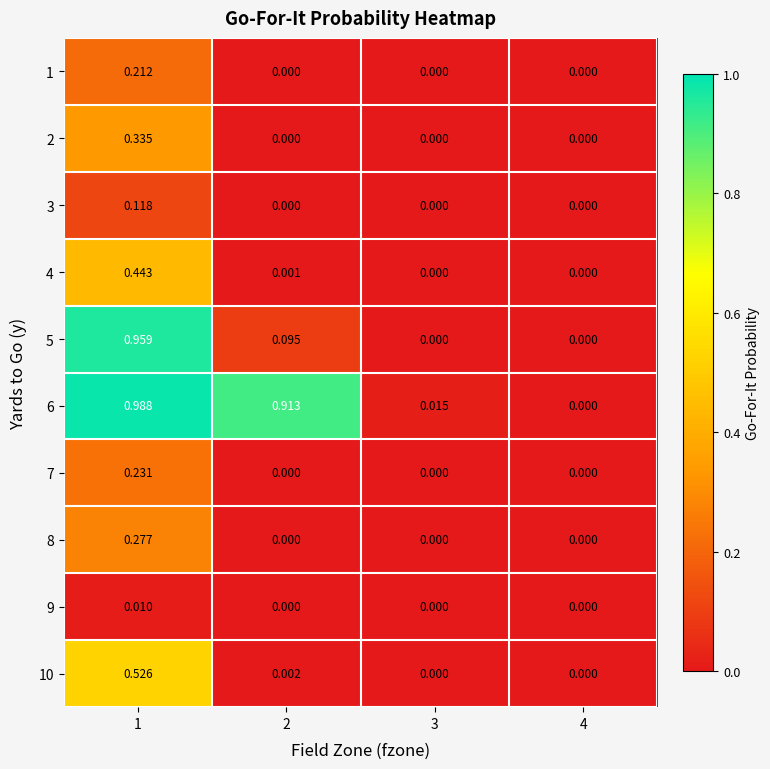

Is the value of 4 at 2 greater than the value of 1 at 3?

Yes